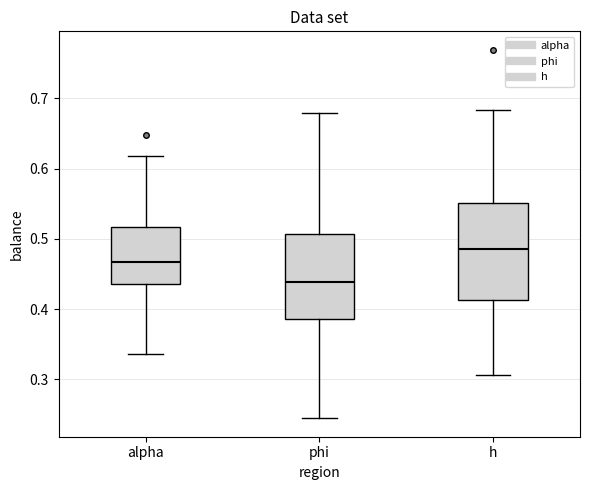

Reading left to right, transcribe this box plot: for each box, give where its median line is, the range the box spans, and where its two whiskers end, as read against the y-axis. The values are not printed on the chart, so give them approximately, as read against the axis.

alpha: median 0.47, box 0.44 to 0.52, whiskers 0.34 to 0.62
phi: median 0.44, box 0.39 to 0.51, whiskers 0.24 to 0.68
h: median 0.49, box 0.41 to 0.55, whiskers 0.31 to 0.68